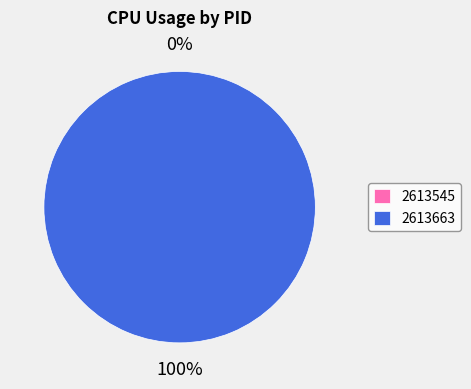

Rank the categories by value from lowest to highest.

2613545, 2613663